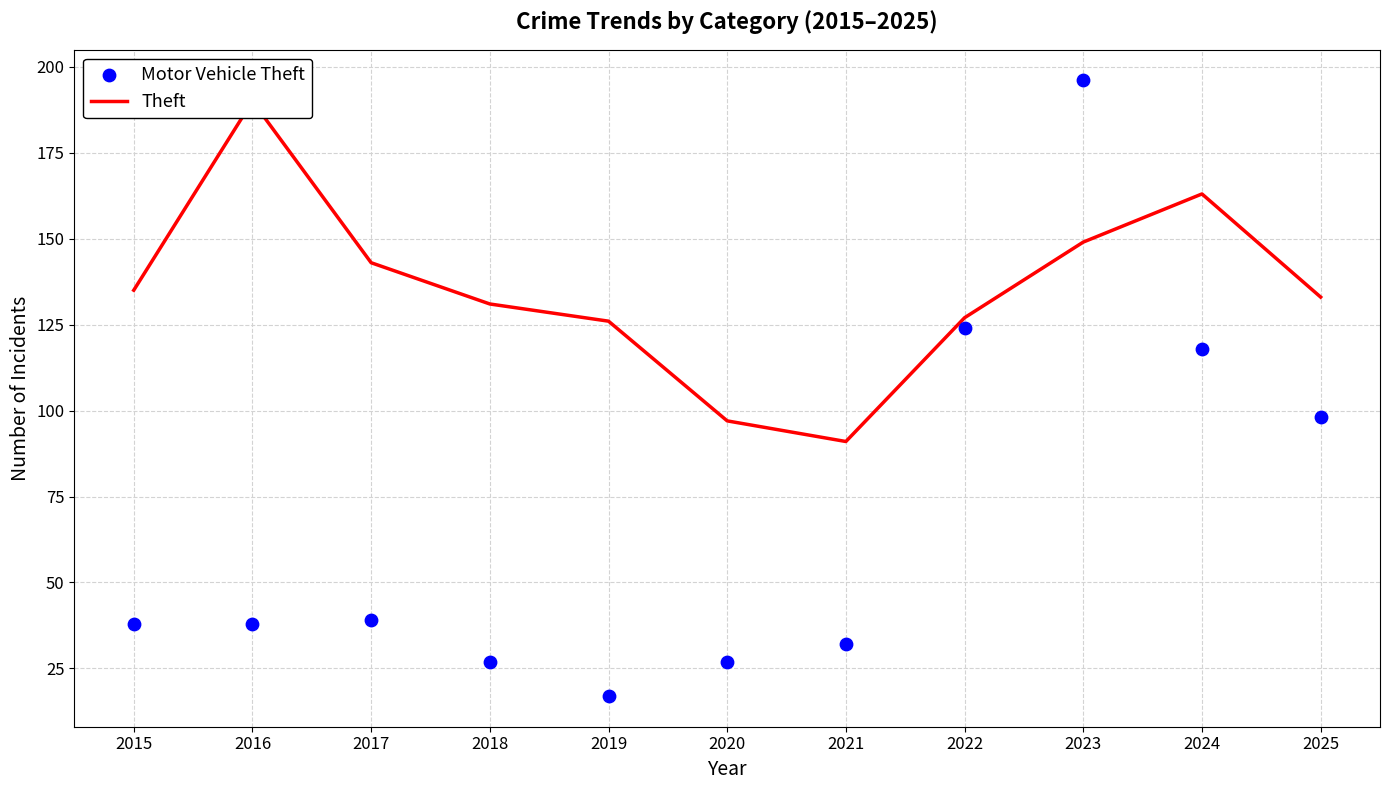

Is the value of Motor Vehicle Theft at 2018 greater than the value of Theft at 2022?

No